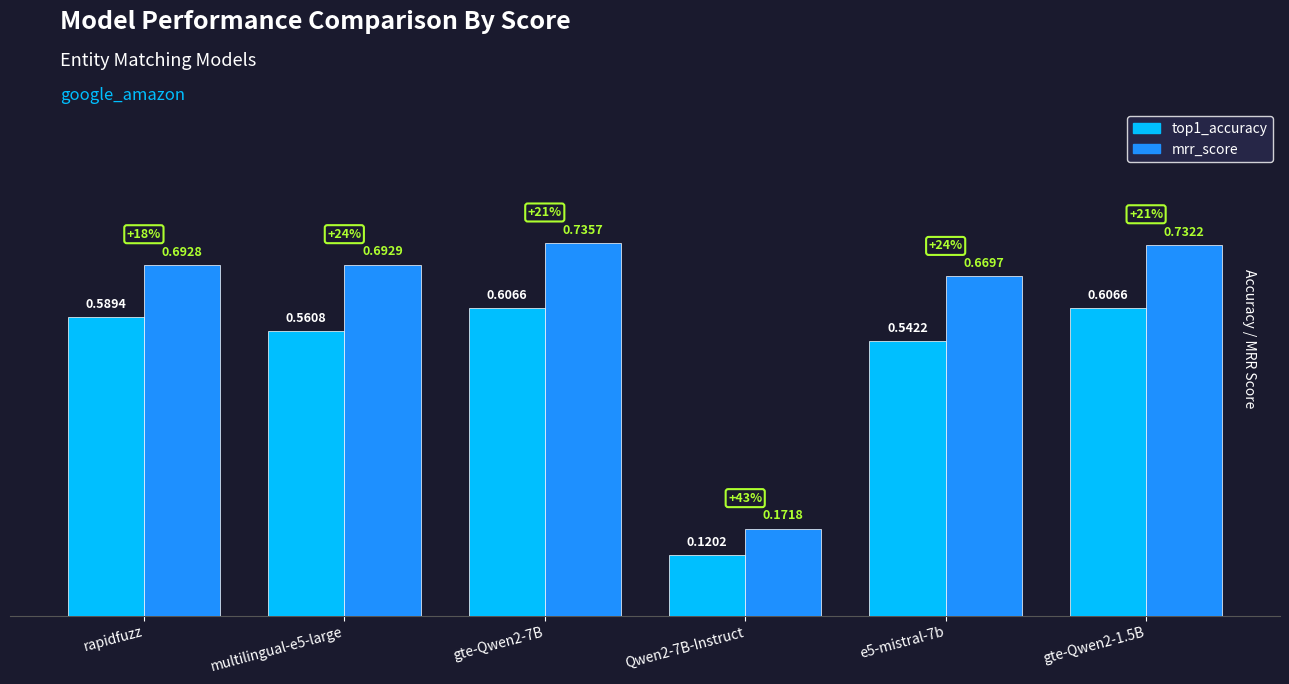

The top1_accuracy series shows 1.0 at gte-Qwen2-7B. True or false?

False